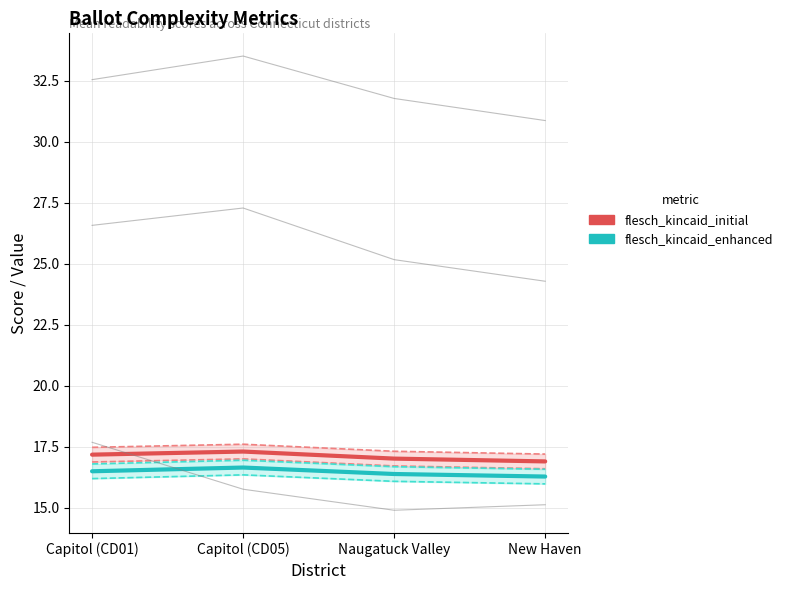

Reading right to left, list all the values displayed in this chart.

flesch_kincaid_initial: 16.9	17.0	17.3	17.2
flesch_kincaid_enhanced: 16.3	16.4	16.6	16.5